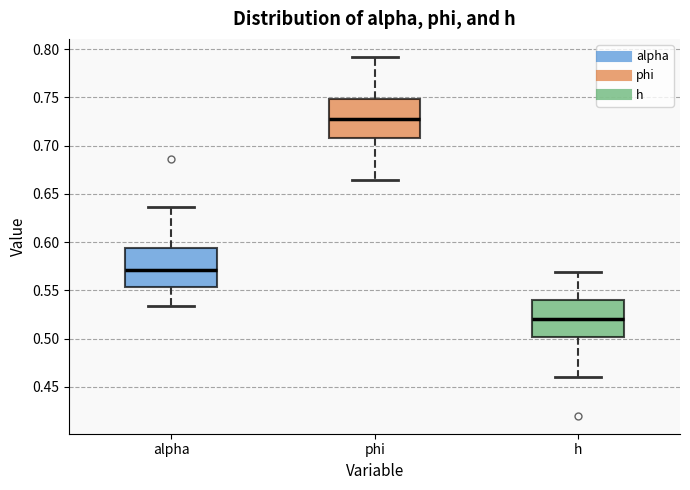

Where does the lower whisker of the box for phi end on the y-axis? The values are not printed on the chart, so give them approximately, as read against the axis.

0.665